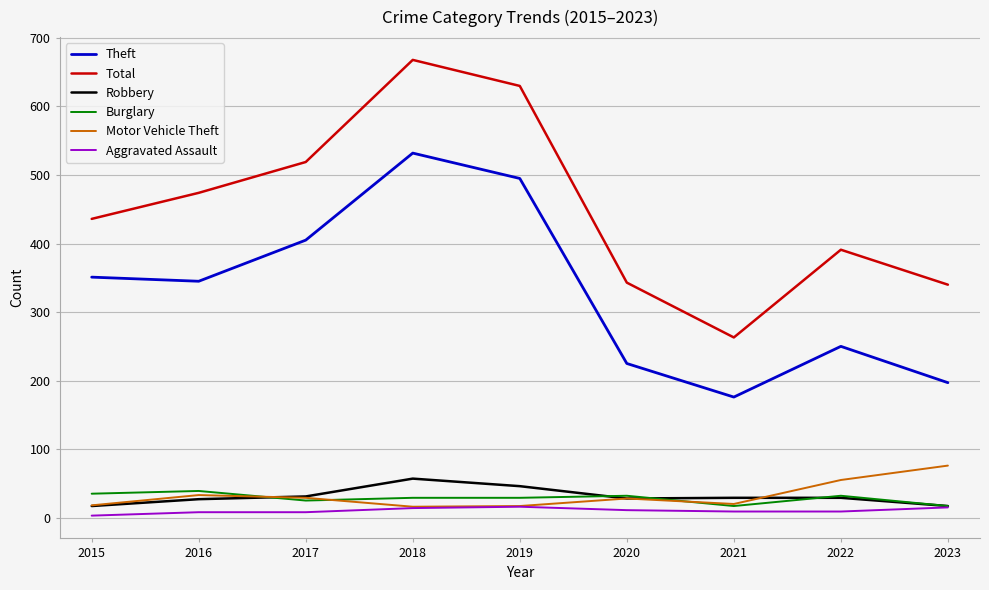

Which series has the largest total across all categories?

Total